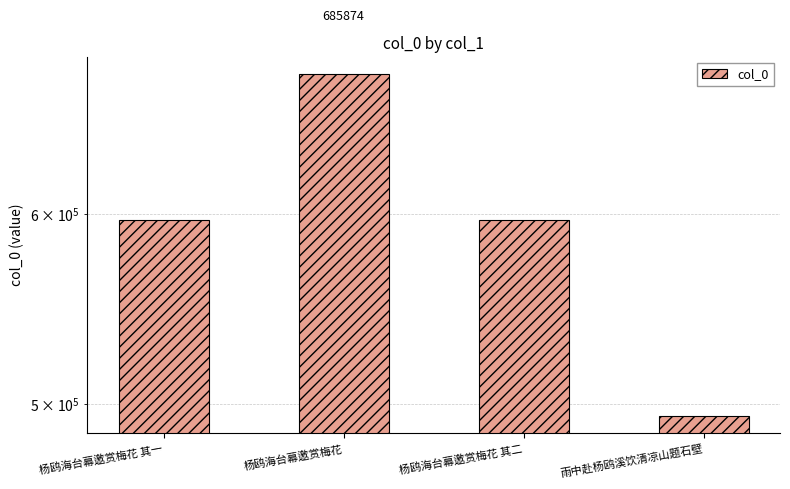

Reading right to left, list all the values displayed in this chart.

494273	596381	685874	596380